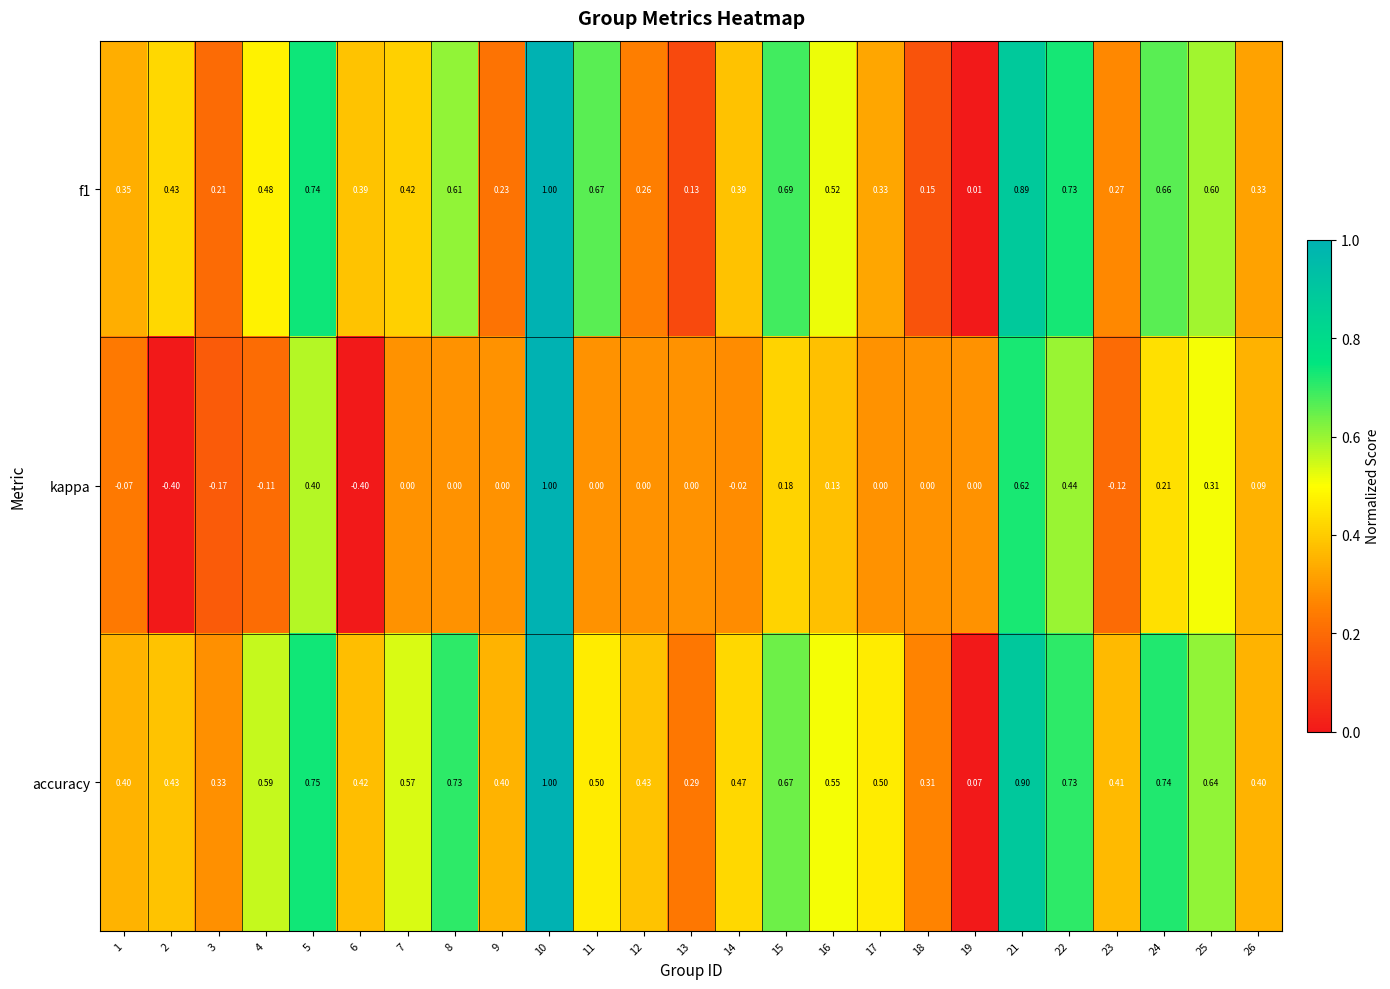

Which series has the widest spread of values?

kappa